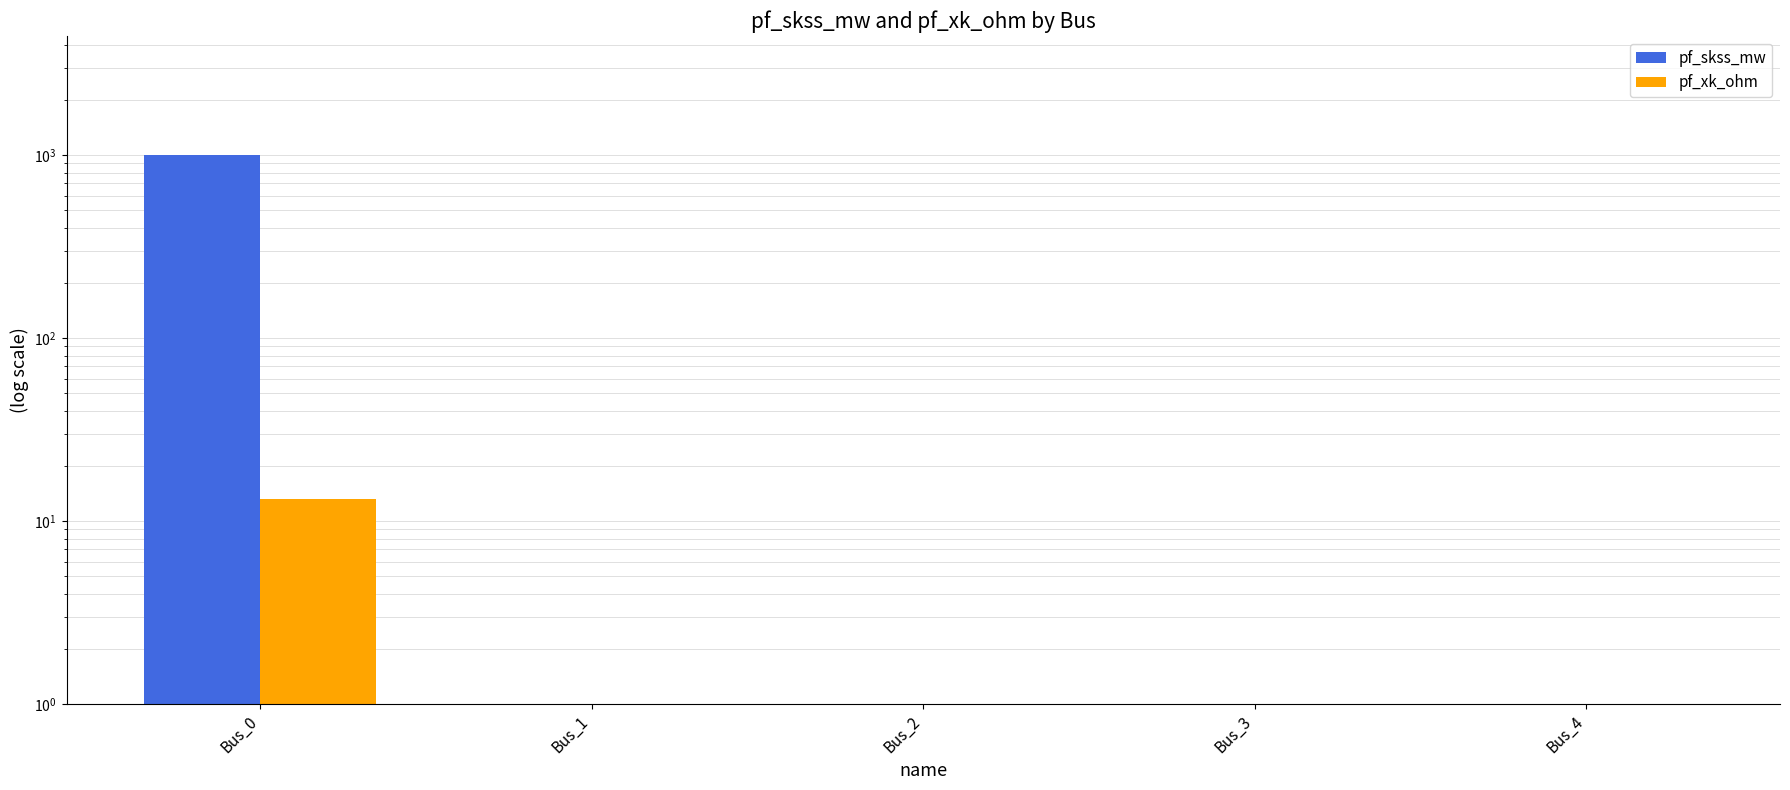

What is the maximum value shown in the chart?

1000.0